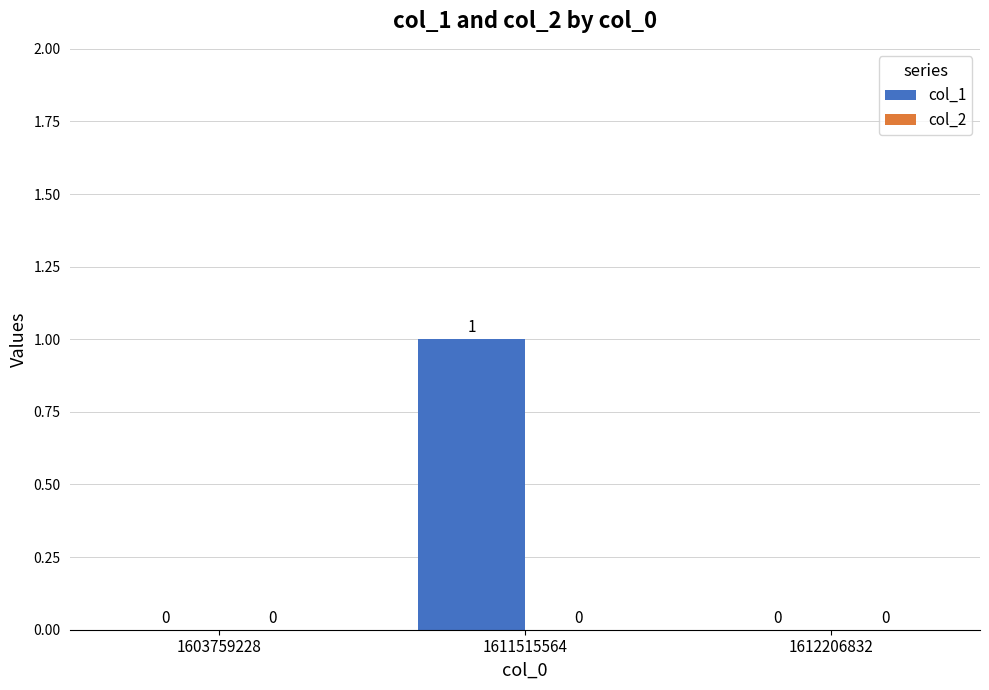

The chart shows a value of 0 at 1603759228. True or false?

True